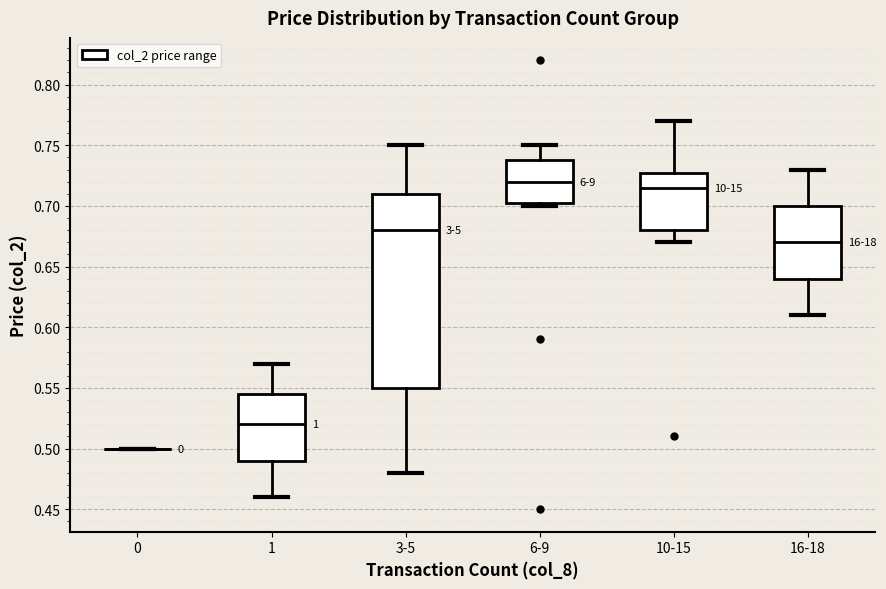

Reading left to right, transcribe this box plot: for each box, give where its median line is, the range the box spans, and where its two whiskers end, as read against the y-axis. The values are not printed on the chart, so give them approximately, as read against the axis.

0: box collapsed to a line at 0.500, whiskers 0.500 to 0.500
1: median 0.520, box 0.490 to 0.545, whiskers 0.460 to 0.570
3-5: median 0.680, box 0.550 to 0.710, whiskers 0.480 to 0.750
6-9: median 0.720, box 0.705 to 0.740, whiskers 0.700 to 0.750
10-15: median 0.715, box 0.680 to 0.730, whiskers 0.670 to 0.770
16-18: median 0.670, box 0.640 to 0.700, whiskers 0.610 to 0.730